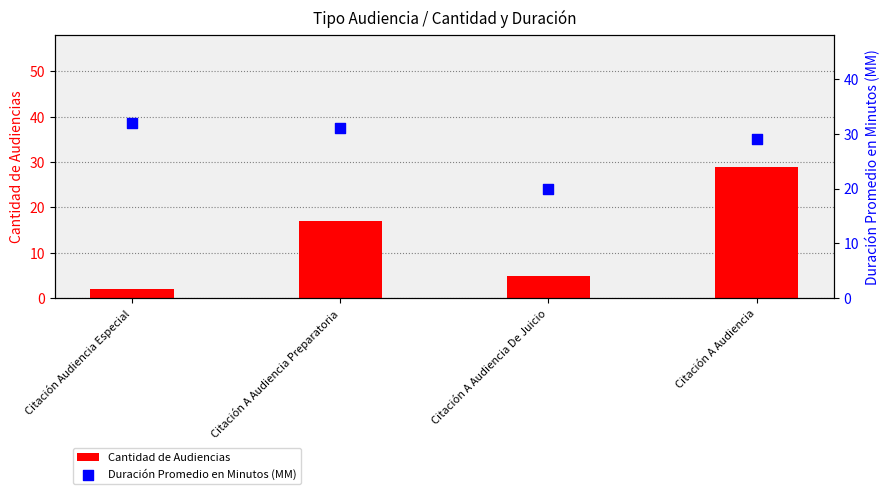

At which category is the sum across all series the highest?

Citación A Audiencia